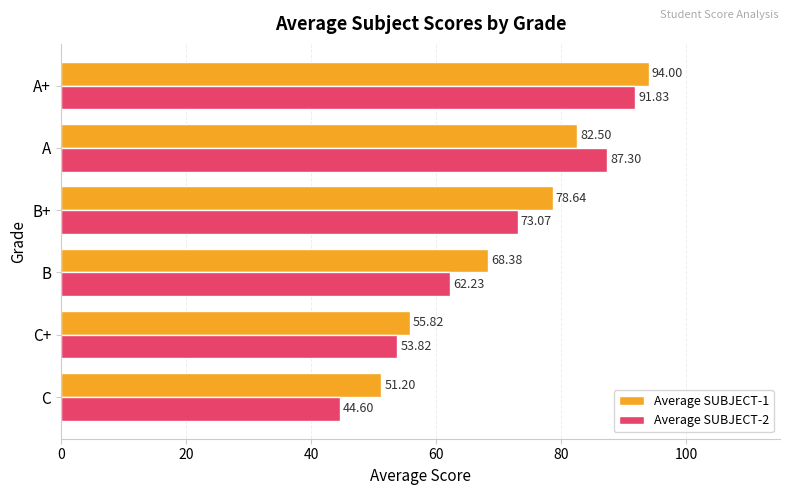

At which label is Average SUBJECT-2 closest to 68?

B+